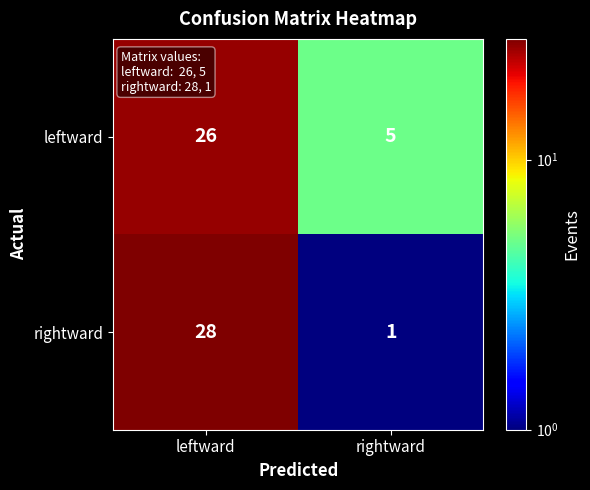

What is the highest value of the rightward series?

28